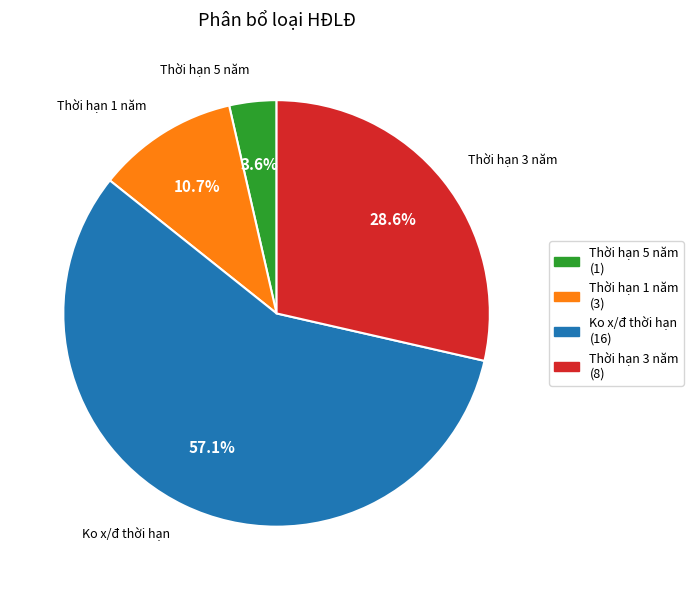

To the nearest percent, what portion does Thời hạn 1 năm represent?

11%